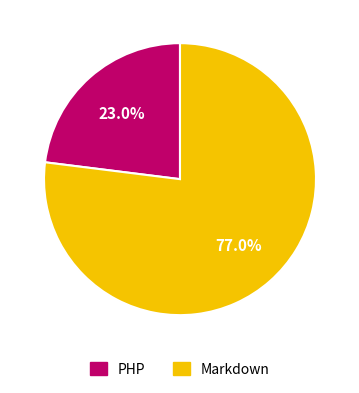

Combined, do Markdown and PHP account for over 50%?

Yes